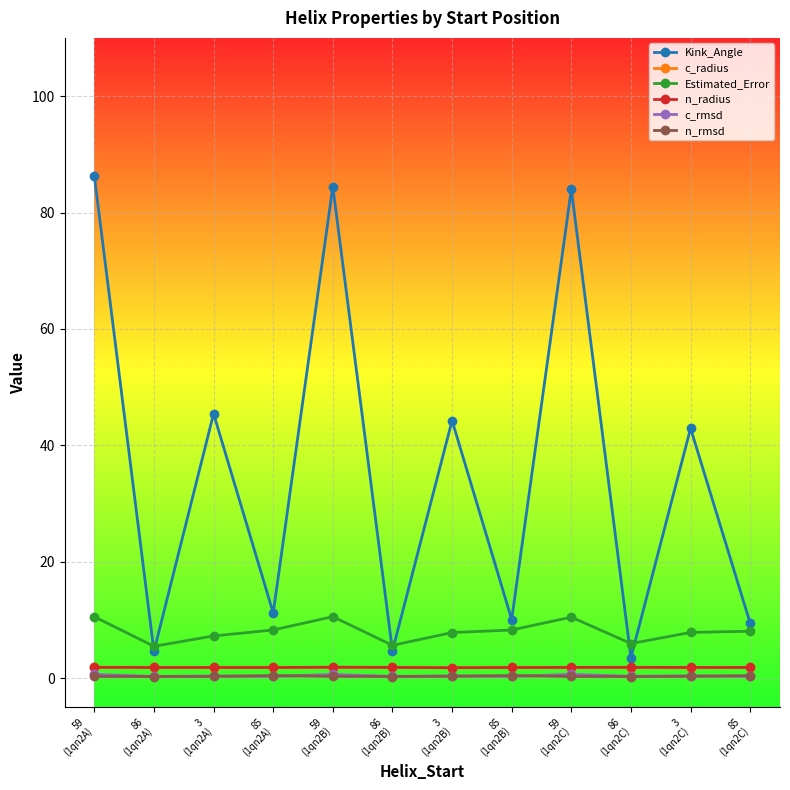

Which series changed the most between 86
(1qn2B) and 3
(1qn2B)?

Kink_Angle